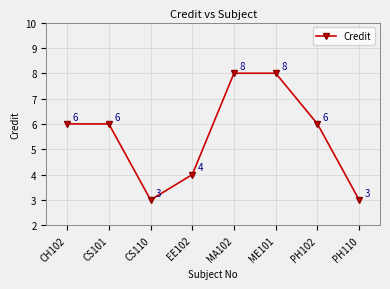

Reading left to right, what are all the values shown in this chart?

CH102=6	CS101=6	CS110=3	EE102=4	MA102=8	ME101=8	PH102=6	PH110=3